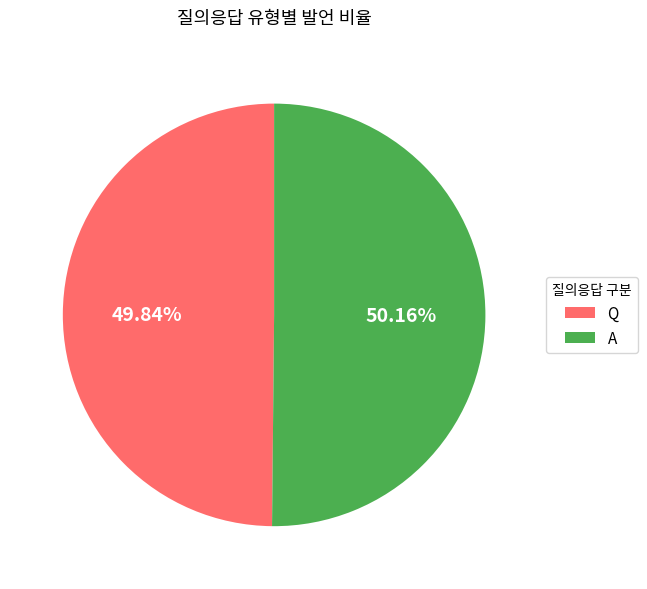

Count the number of slices in the pie.

2